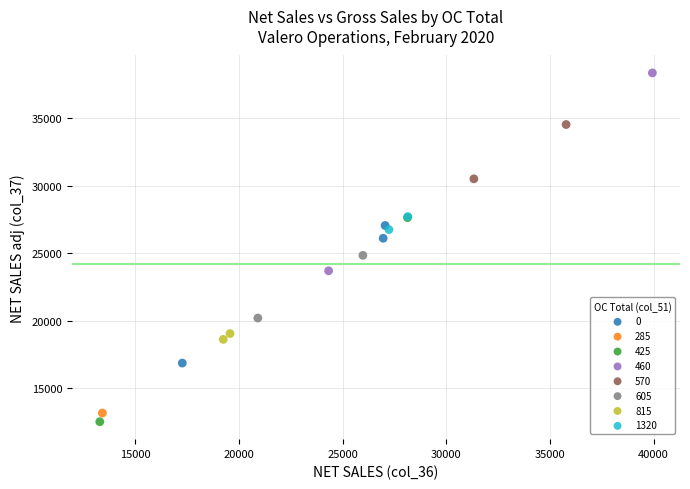

Which series reaches the maximum Y coordinate?

460